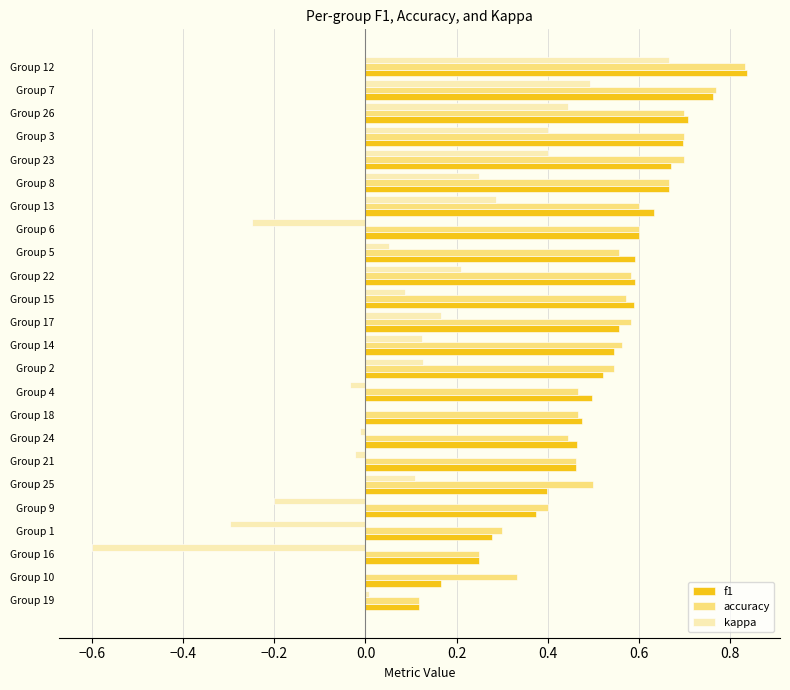

Which category has the highest value in the accuracy series?

Group 12